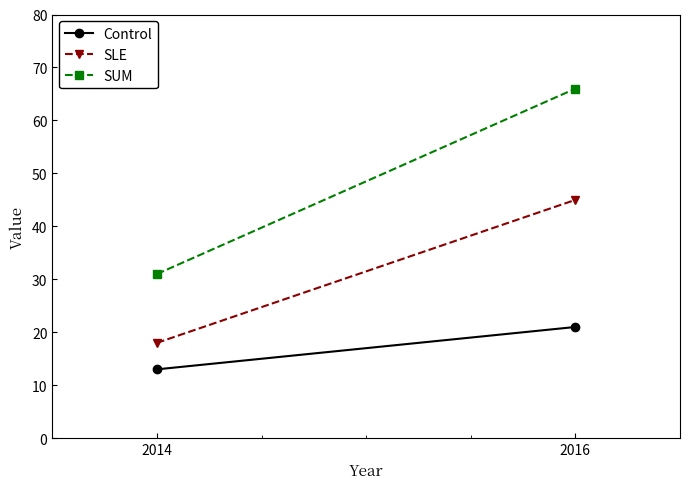

What are all the series names shown in the legend?

Control, SLE, SUM